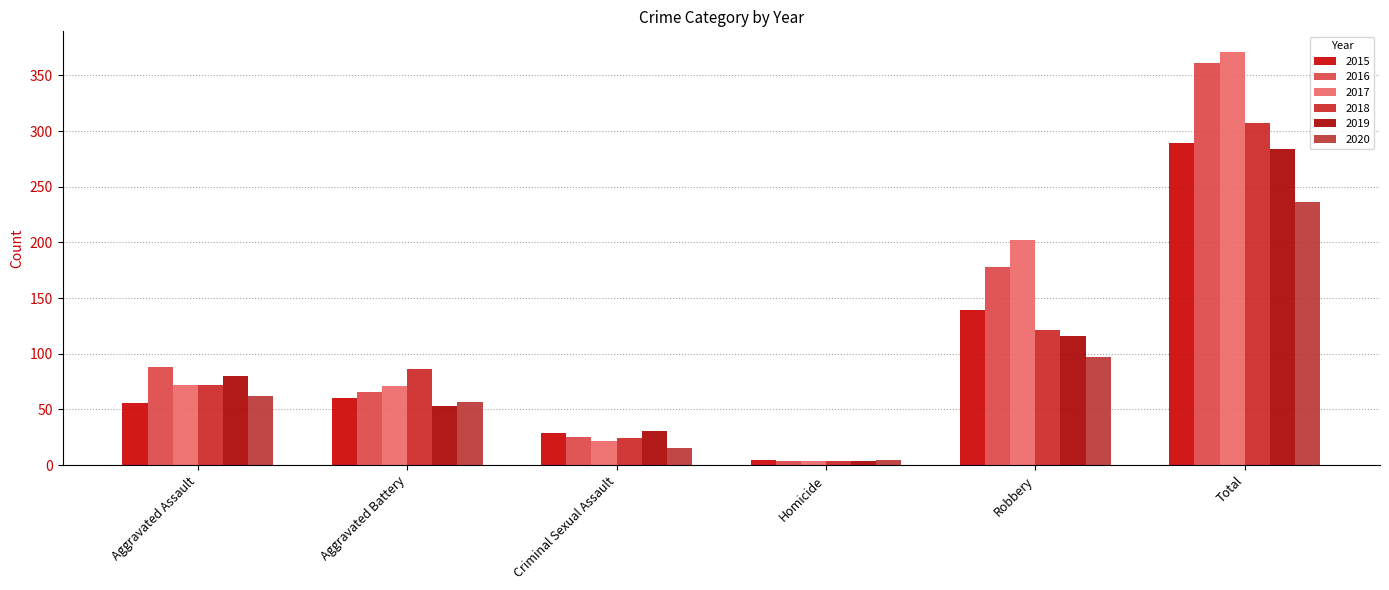

How many bars are there in each group?

6